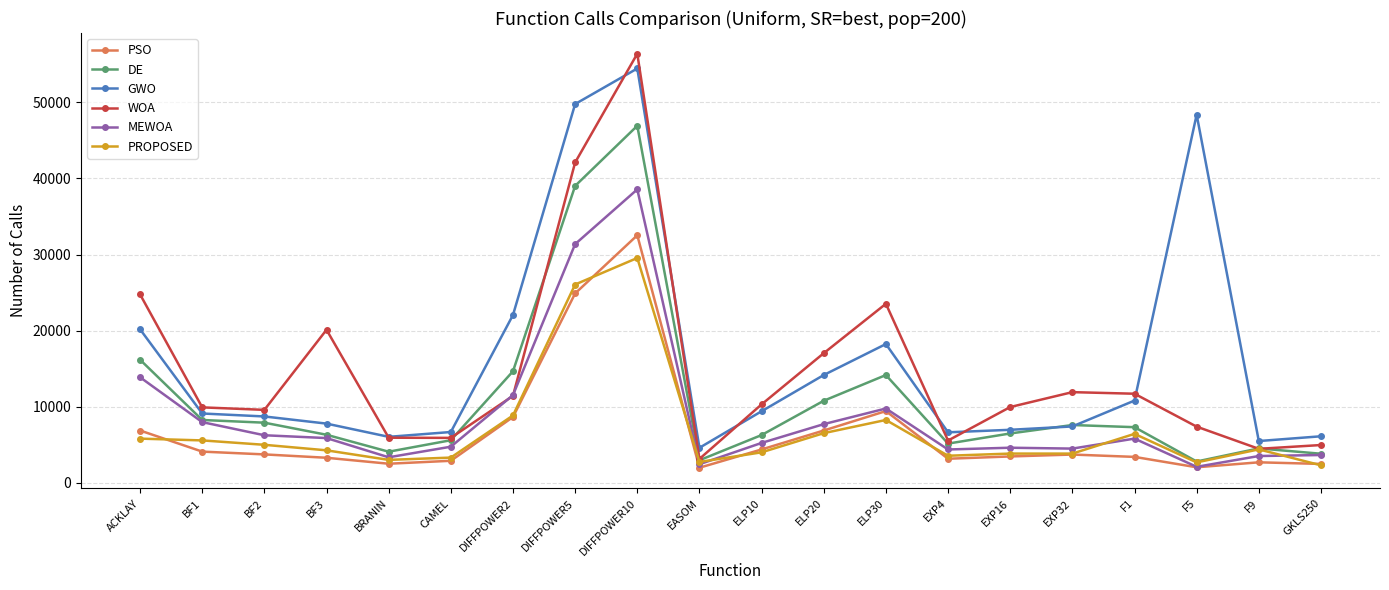

Which series has the widest spread of values?

WOA